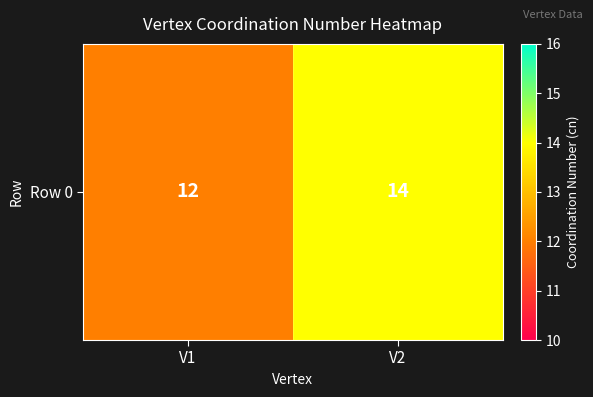

What is the minimum value shown in the chart?

12